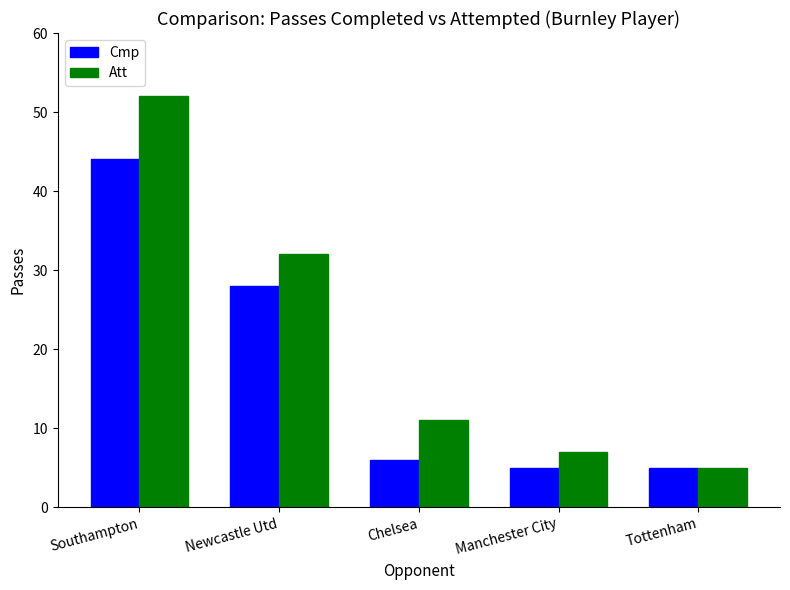

Is the value of Att at Chelsea greater than the value of Cmp at Newcastle Utd?

No